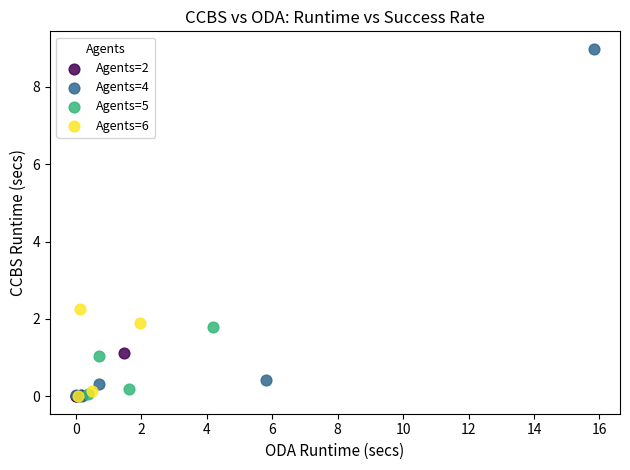

Which series contains the highest Y value?

Agents=4